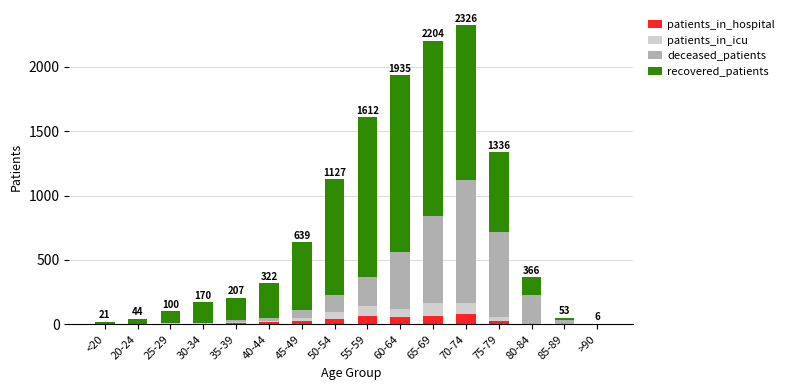

At which category is the sum across all series the highest?

70-74